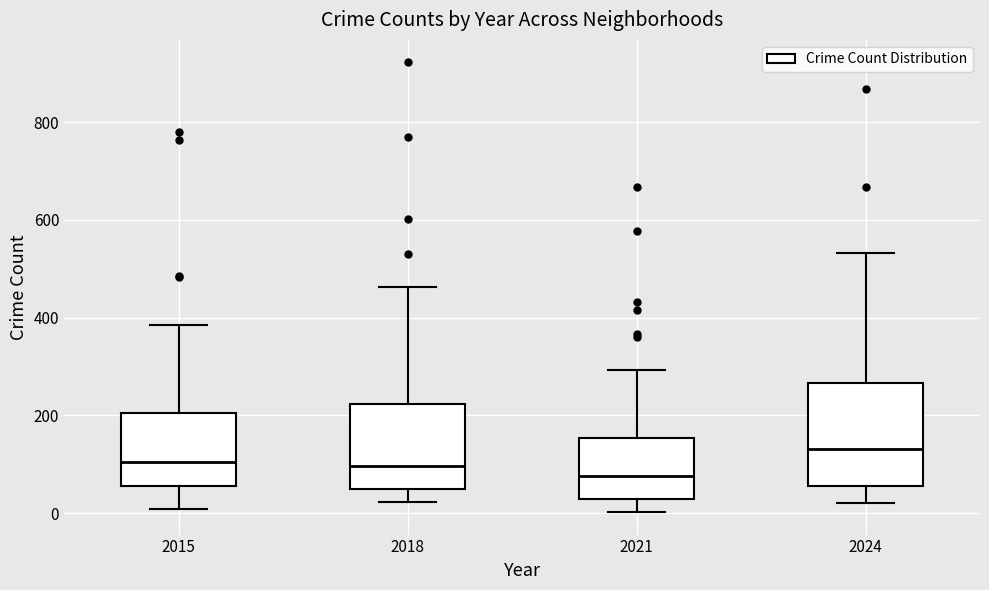

Which box has the highest median line?

2024